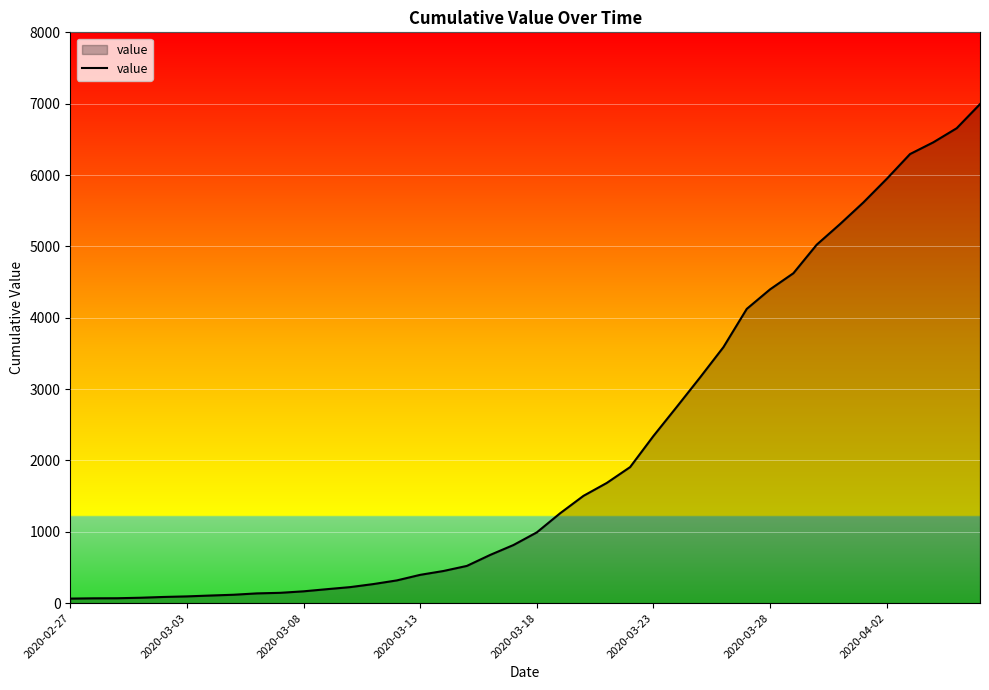

What is the difference between the maximum and minimum values?

6930